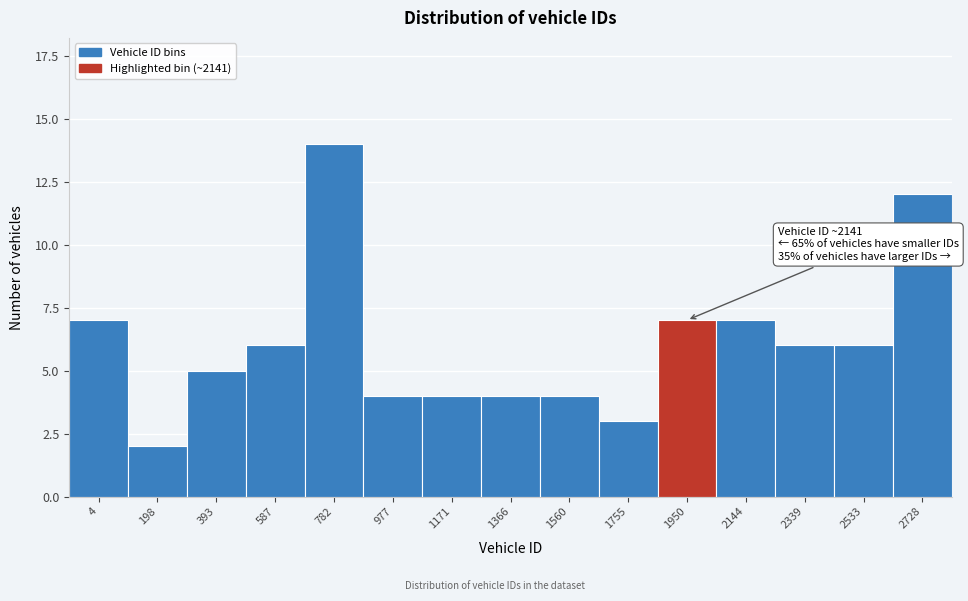

Reading left to right, transcribe all the data shown in this chart.

7	2	5	6	14	4	4	4	4	3	7	7	6	6	12